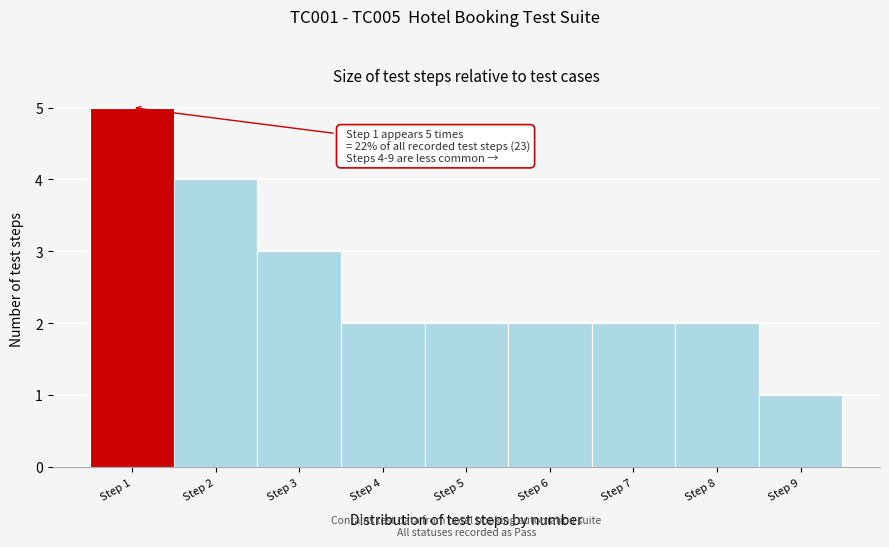

Over which range of the x-axis is the bar tallest?

0.5 to 1.5